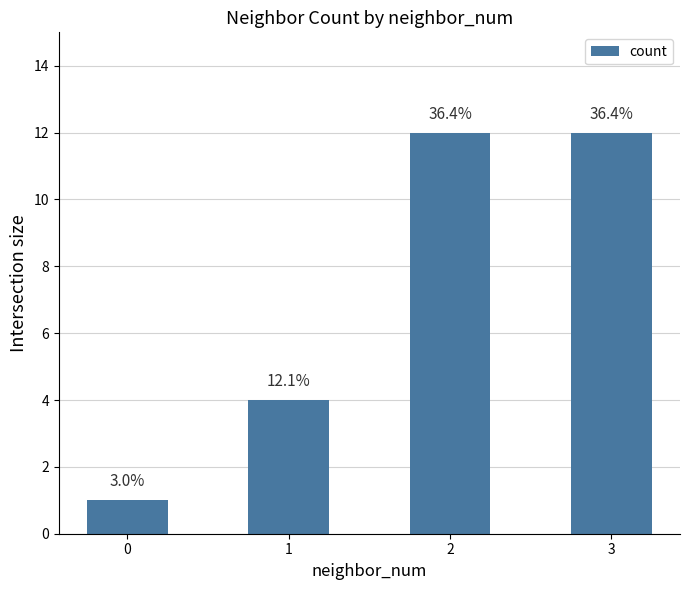

Rank the categories by value from lowest to highest.

0, 1, 2, 3